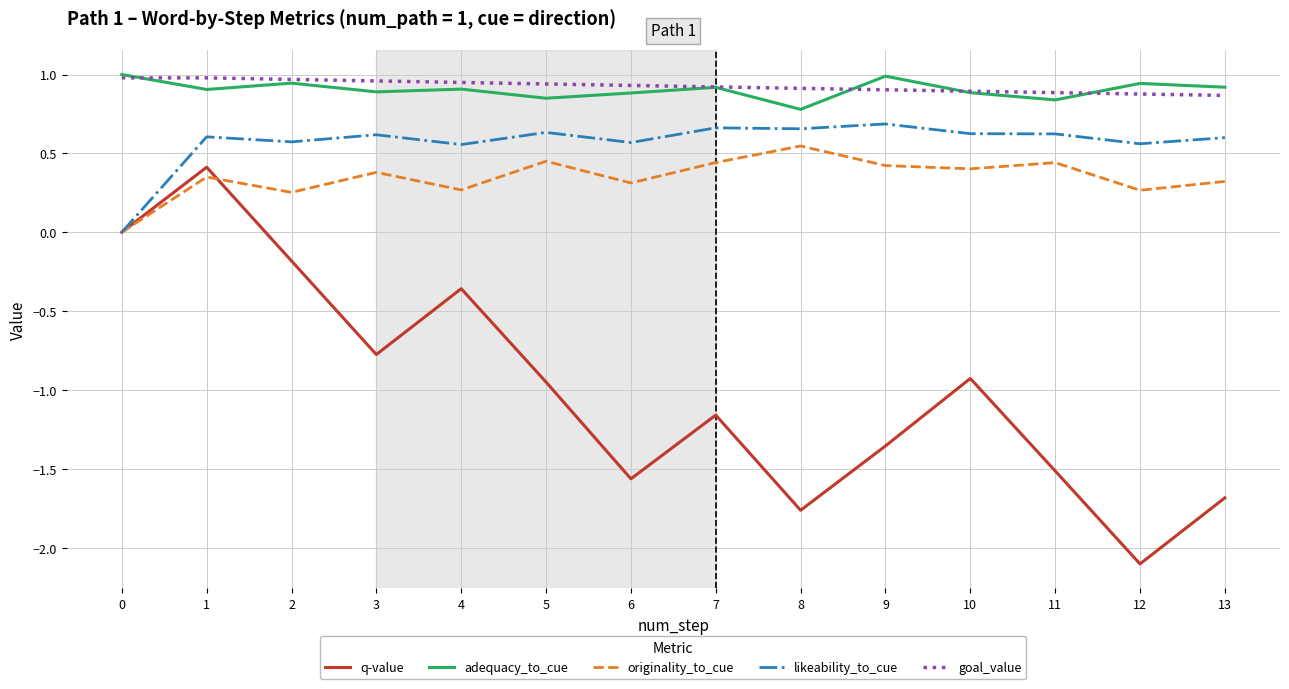

The value of goal_value at 6 is 0.9. True or false?

True